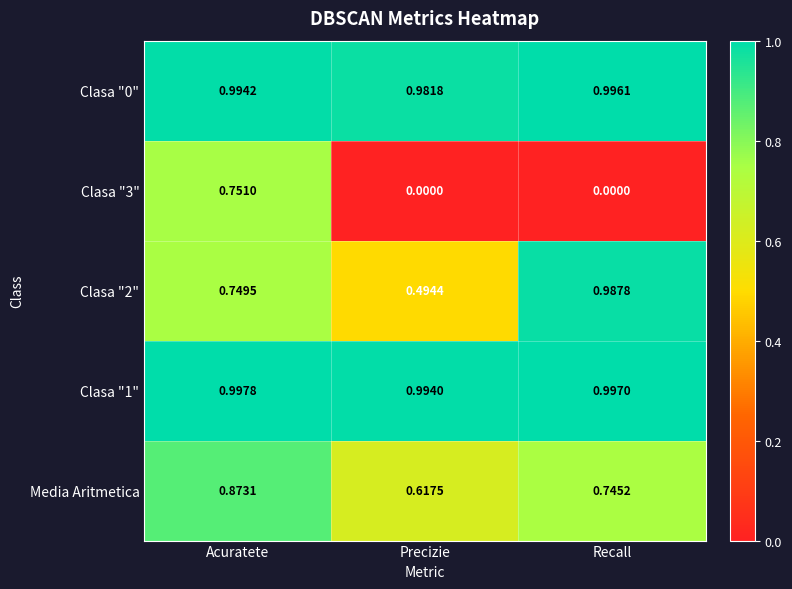

At how many categories does at least one series exceed 0?

3